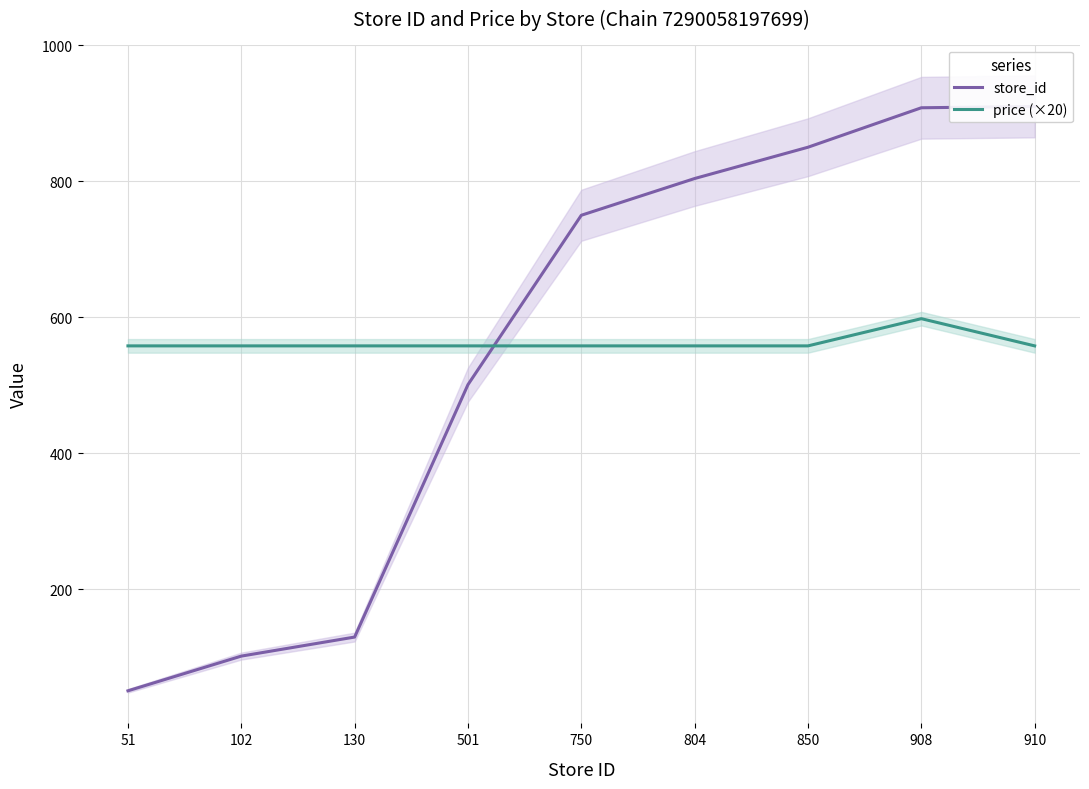

Which category has the lowest value in the price (×20) series?

51